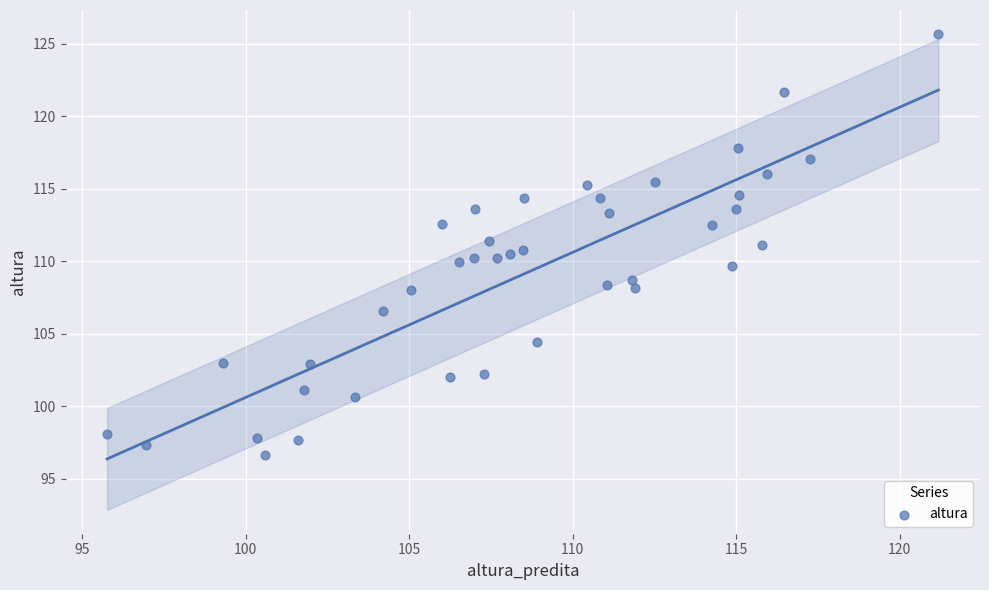

What is the range of X values (max minus min)?

25.4